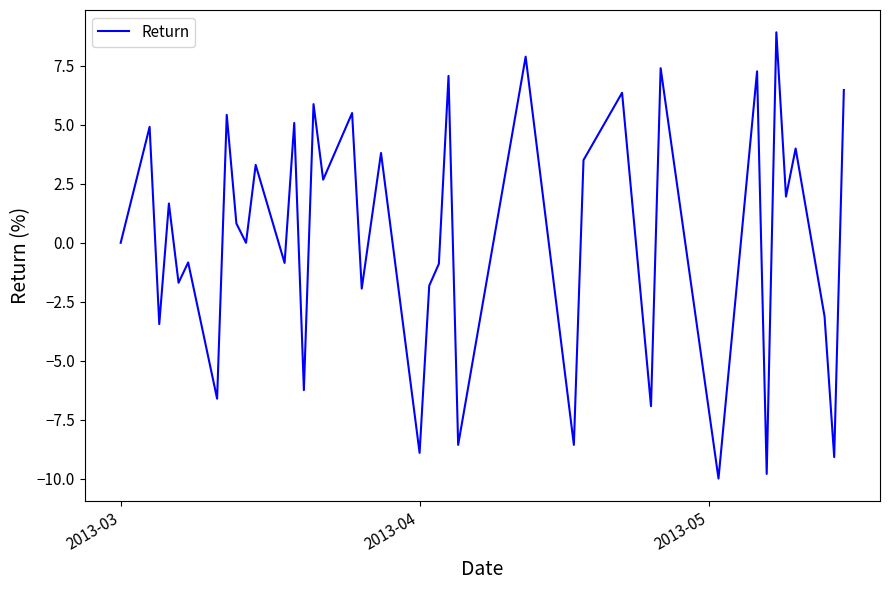

What is the difference between the maximum and minimum values?

18.9